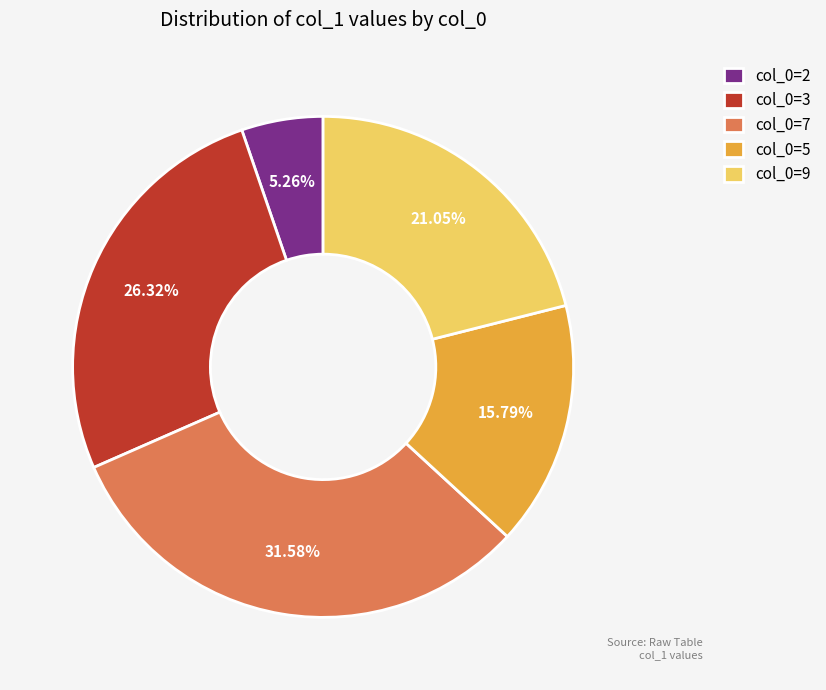

How many slices are in this pie chart?

5